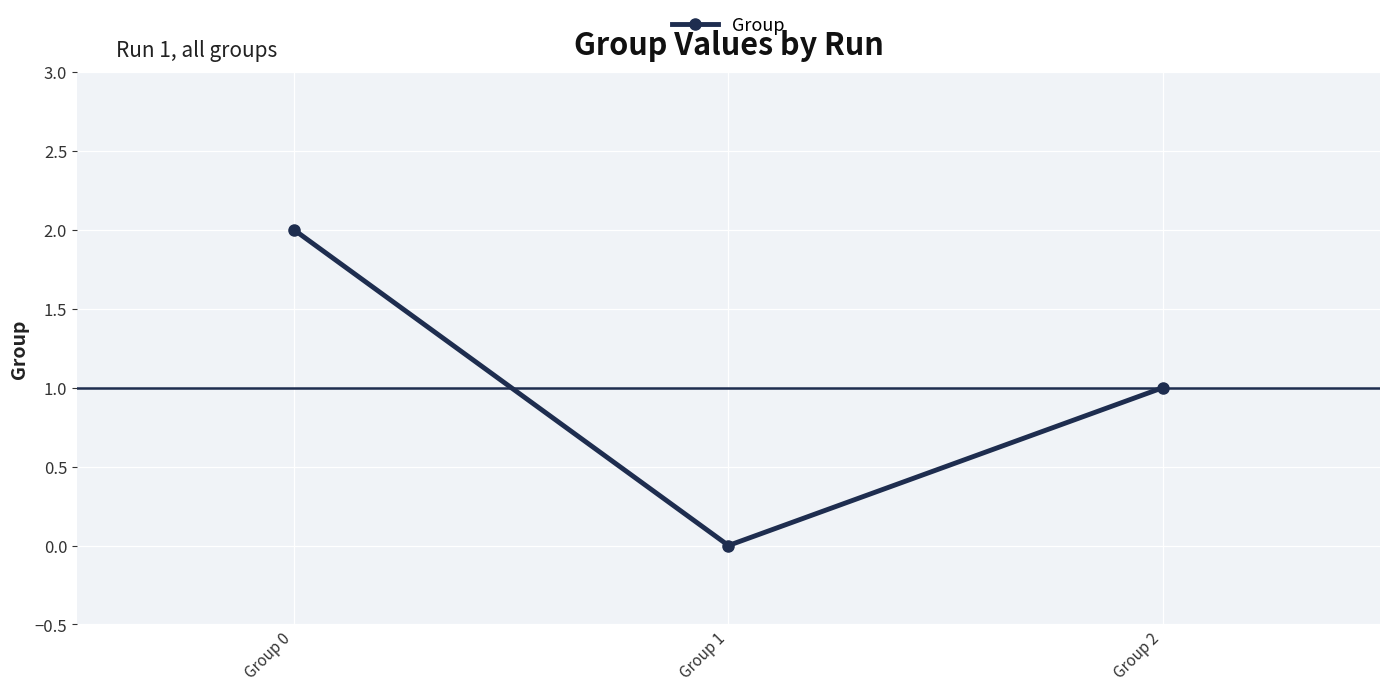

What is the average value?

1